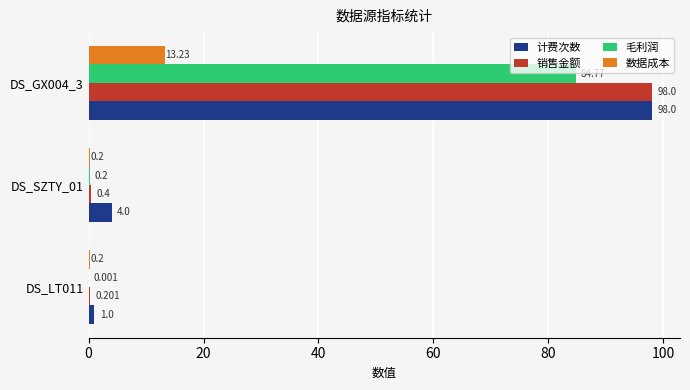

What are all the series names shown in the legend?

计费次数, 销售金额, 毛利润, 数据成本